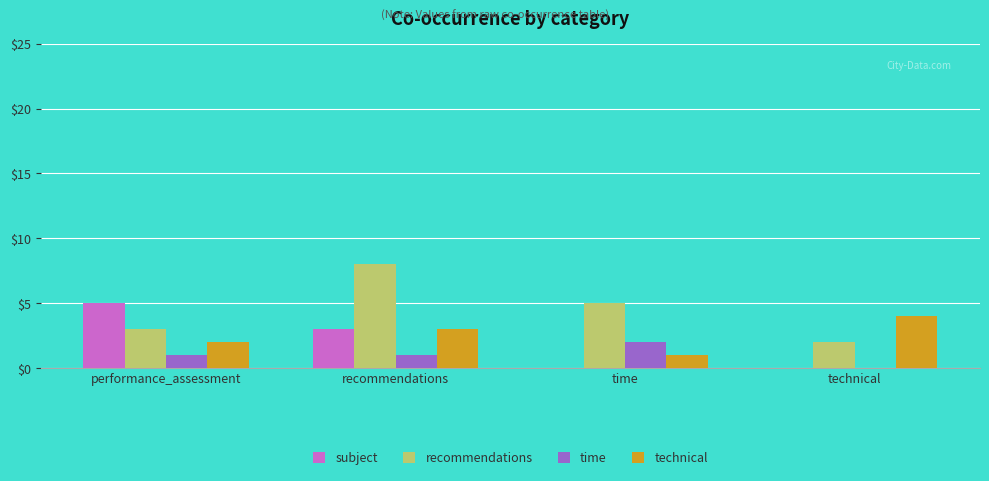

What is the approximate value of recommendations at performance_assessment?

3